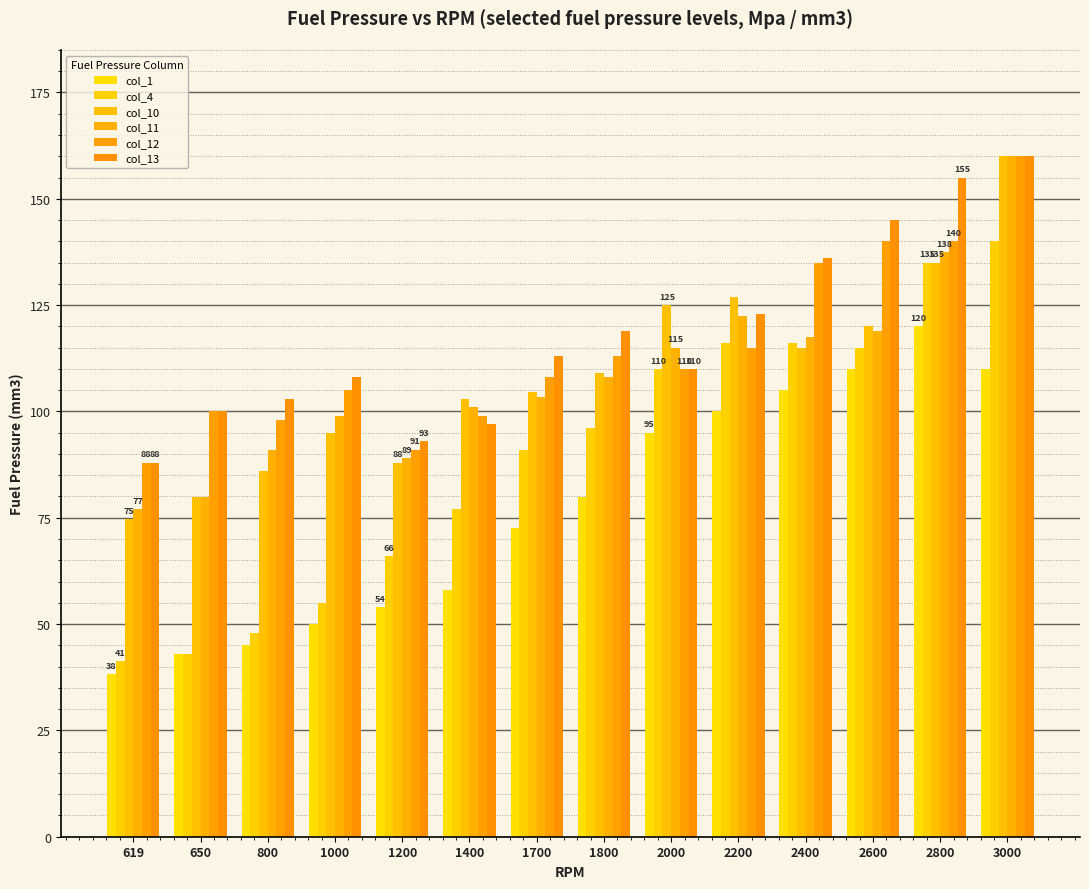

At 1700, list the series in order from largest to smallest.

col_13, col_12, col_10, col_11, col_4, col_1